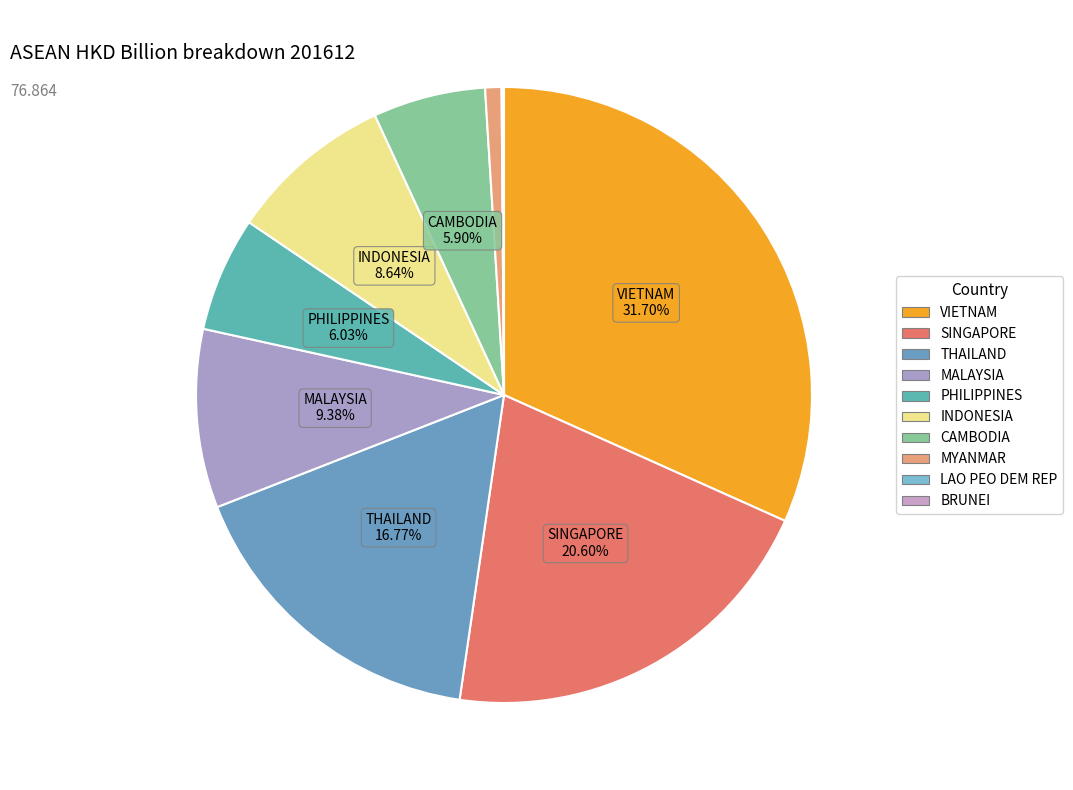

To the nearest percent, what is the combined percentage of THAILAND and MYANMAR?

18%